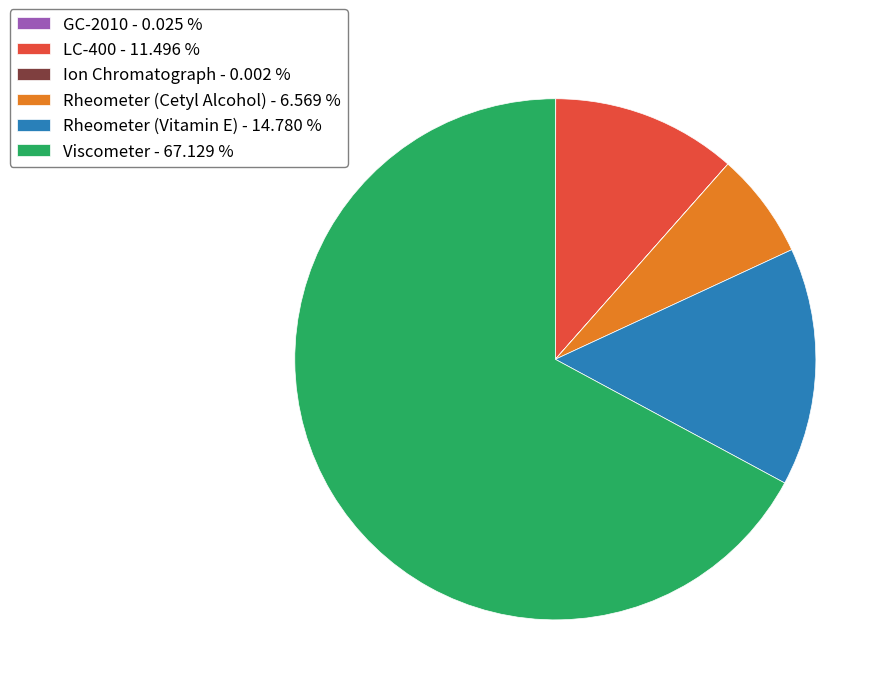

Which has a higher value, LC-400 or Rheometer (Cetyl Alcohol)?

LC-400